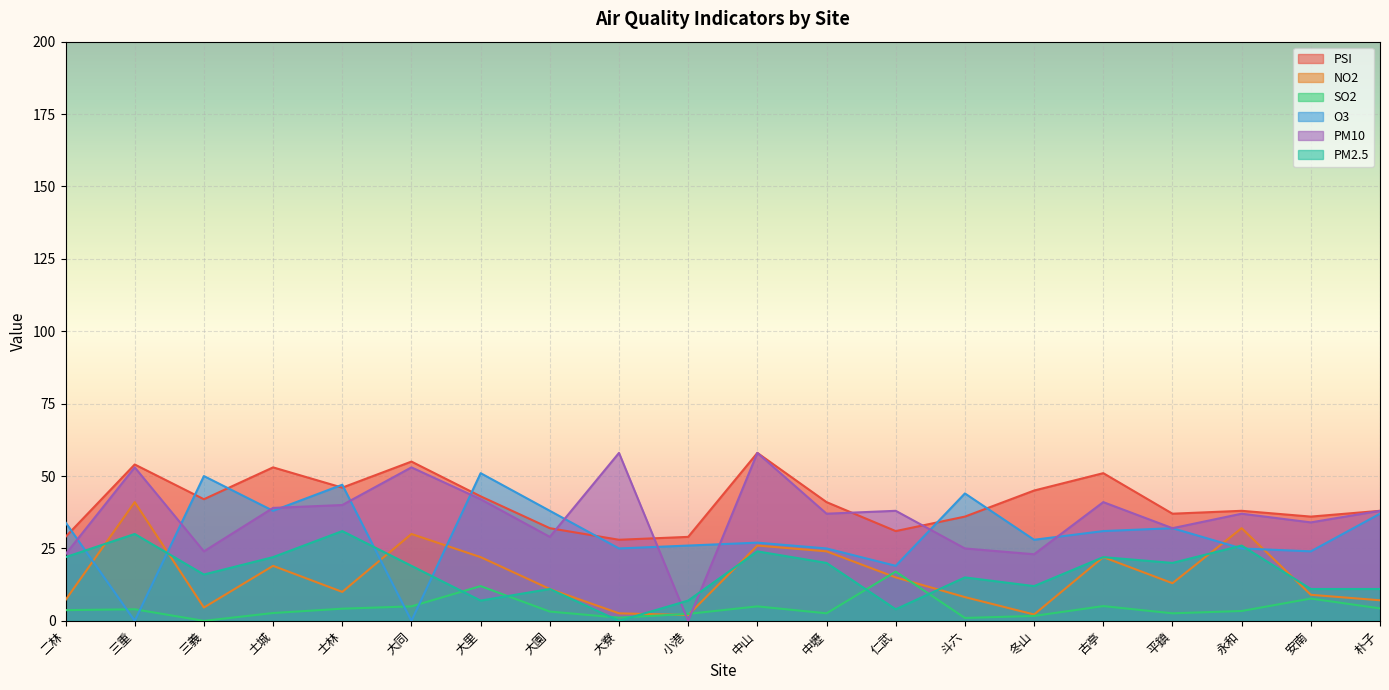

Where is O3 nearest to the value 25?

大寮